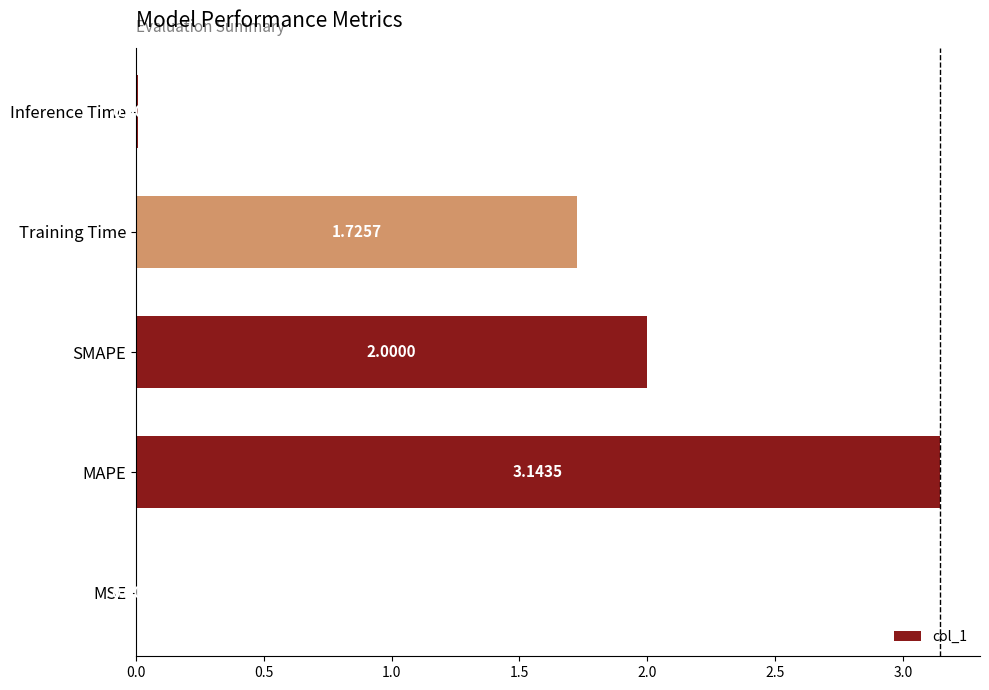

Count the number of data series in this chart.

1